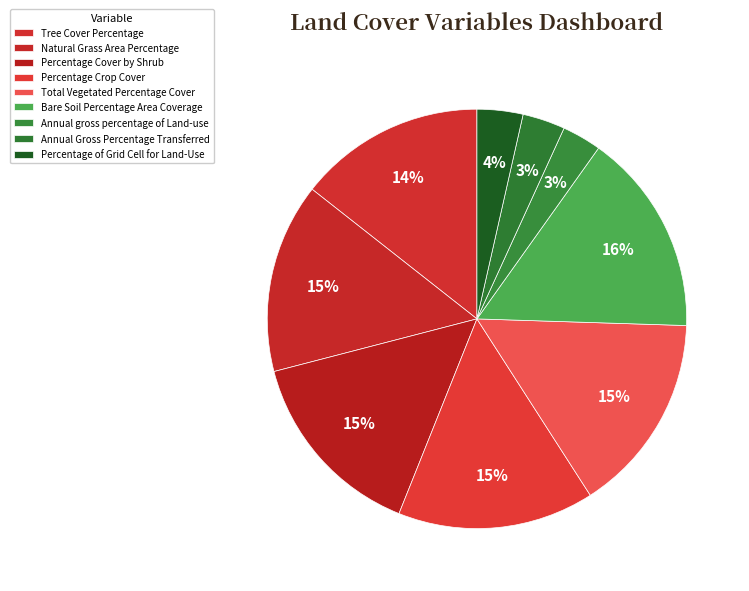

To the nearest percent, what is the combined percentage of Total Vegetated Percentage Cover and Tree Cover Percentage?

30%